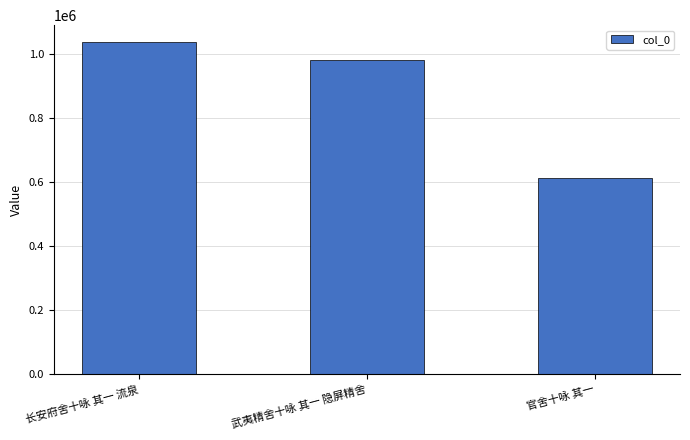

Count the values in the range 613148 to 1039443.

3